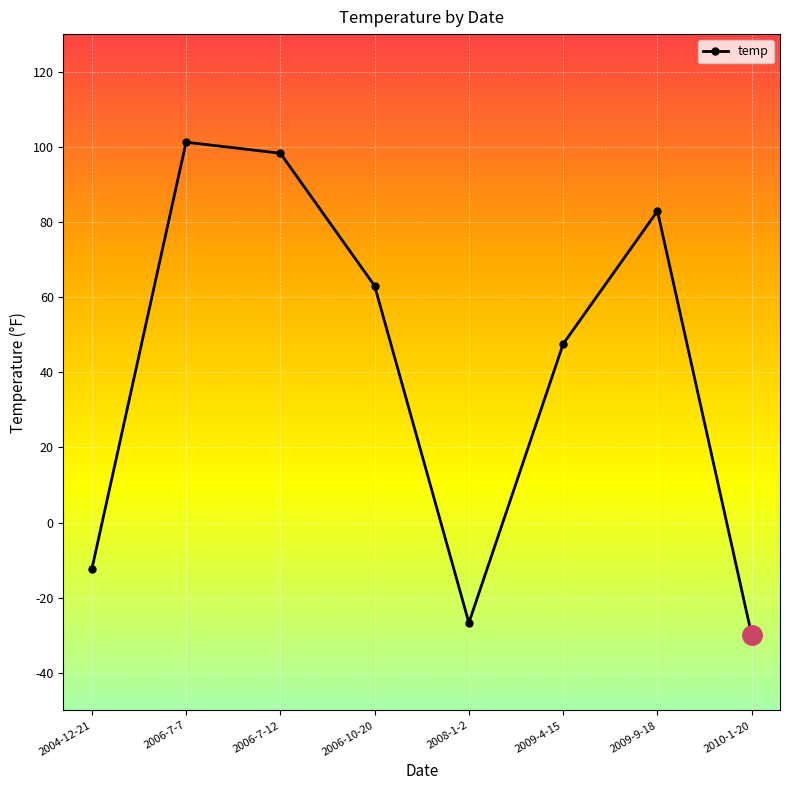

What is the value of the 8th point from the left?

-30.0